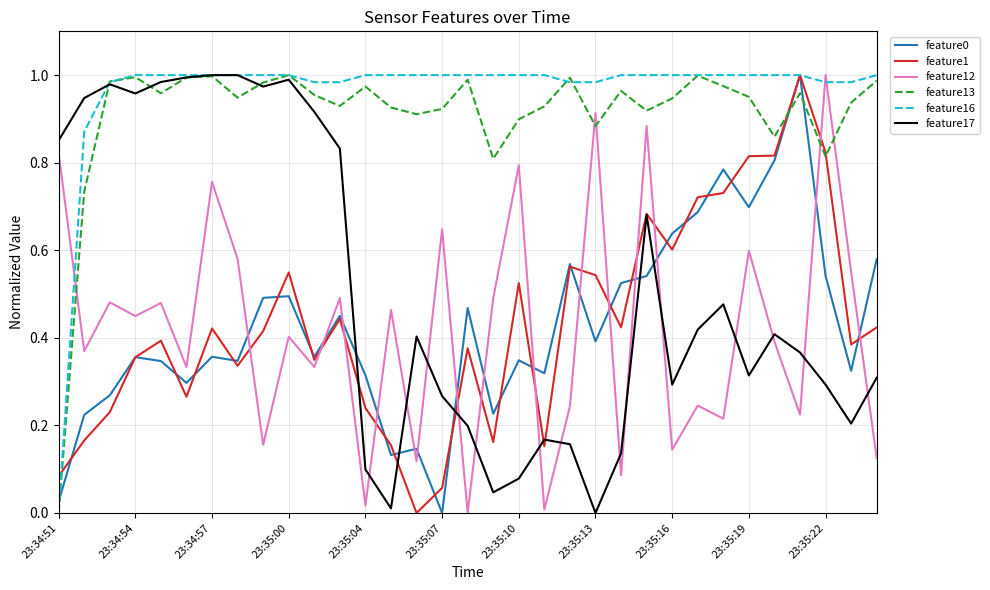

How many interior local peaks does the feature0 series have?

10